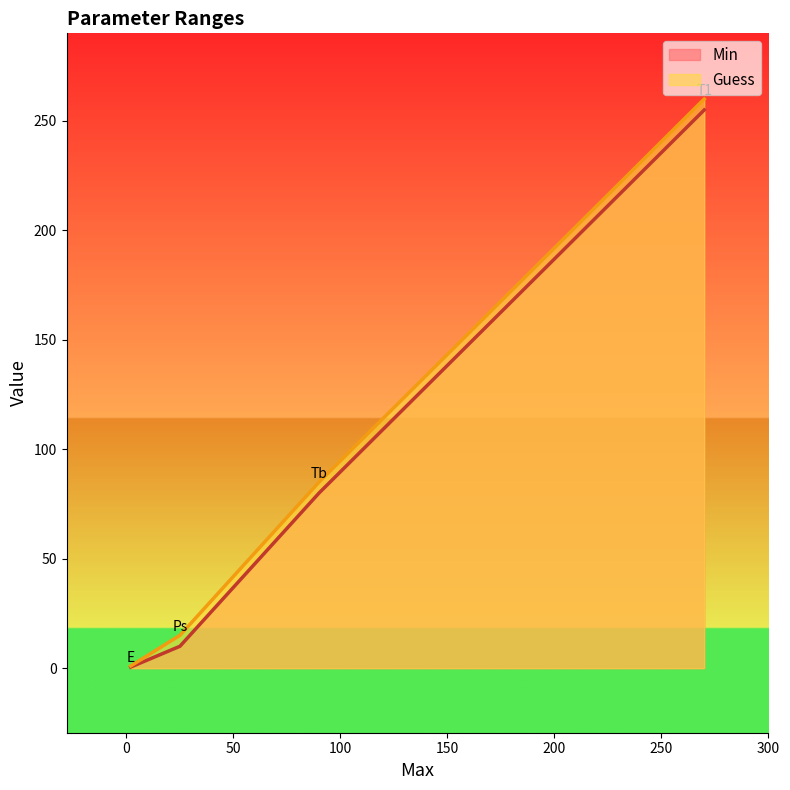

True or false: Guess and Min intersect in this chart.

False